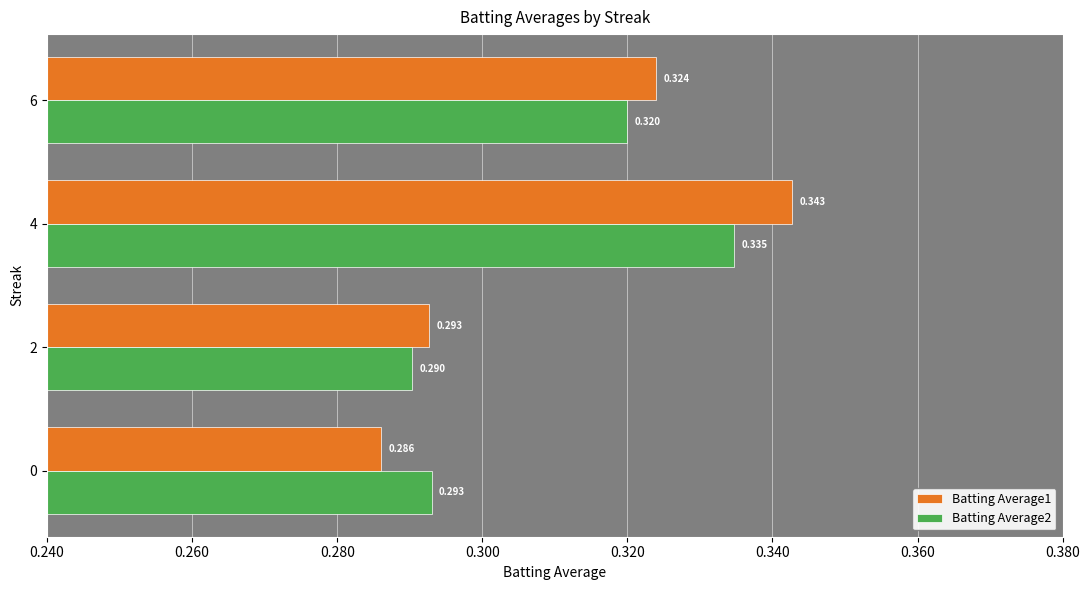

At how many categories does at least one series exceed 0?

4